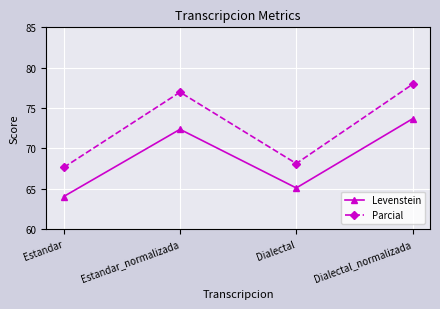

What is the maximum value shown in the chart?

77.9